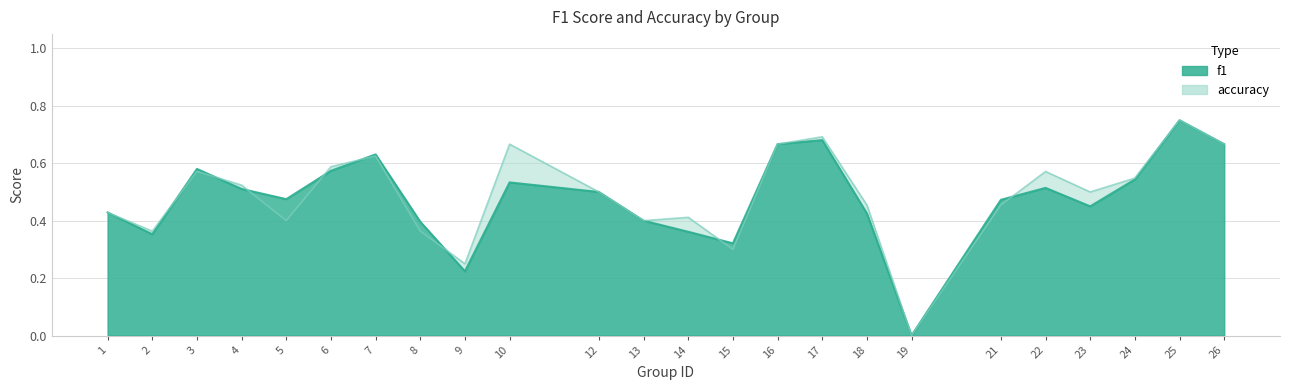

What is the sum of all f1 values?

11.5